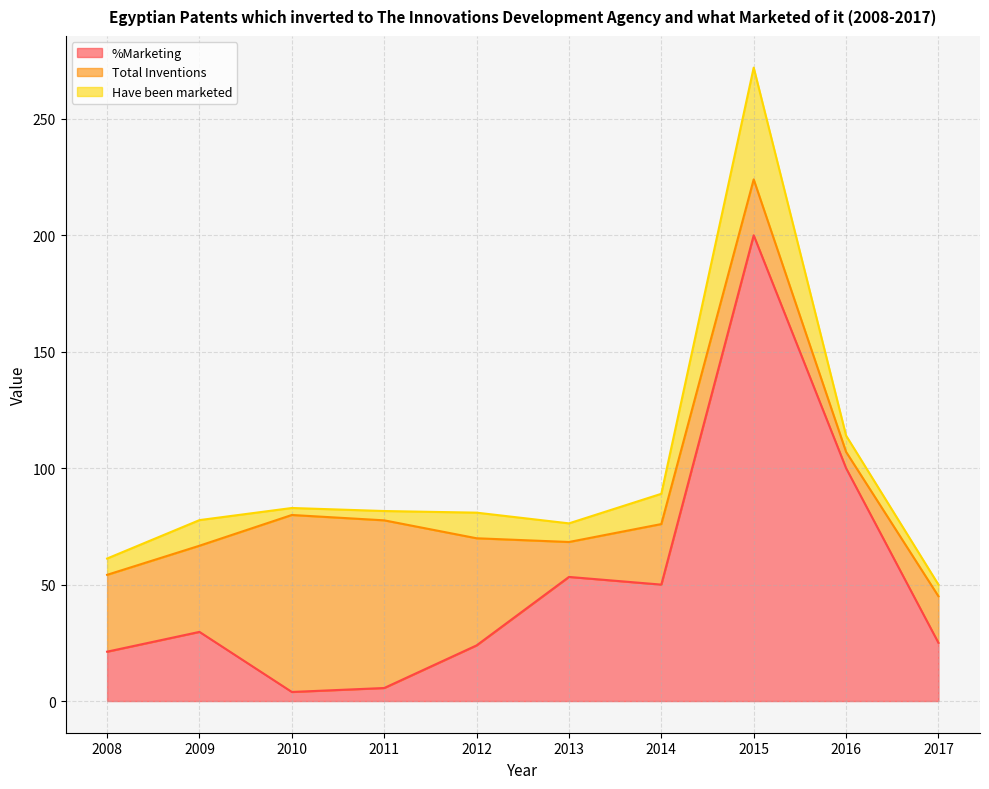

How many lines are shown in the chart?

3